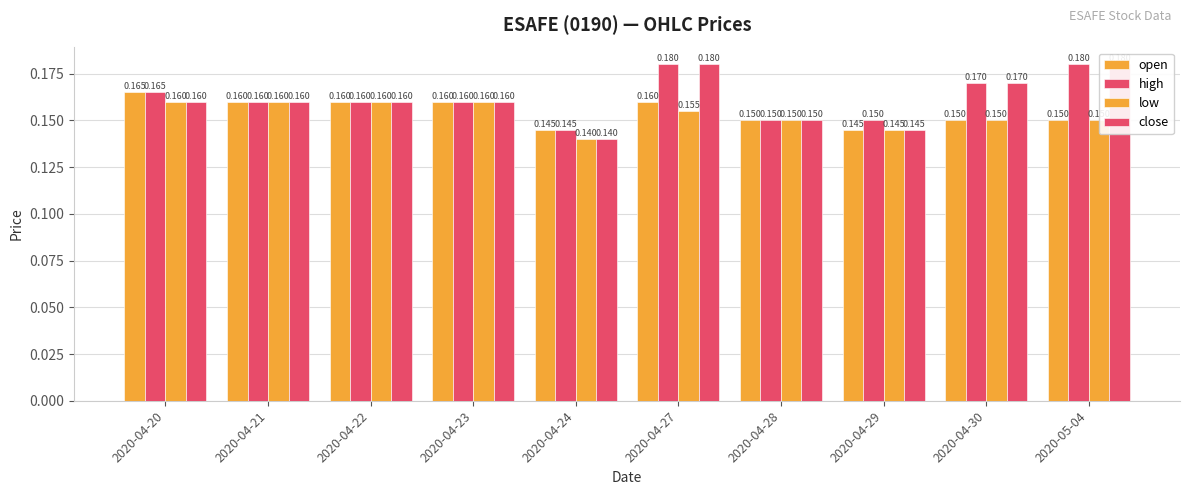

What is the label of the 7th bar from the left?

2020-04-28